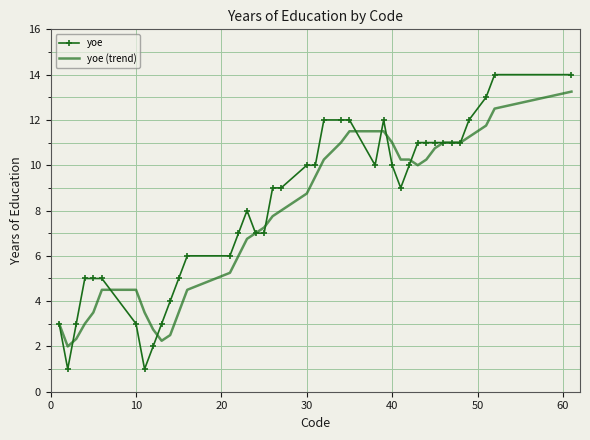

How many distinct data groups are displayed?

2